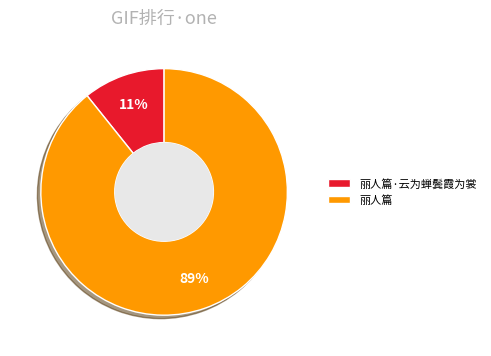

Rank the categories by value from highest to lowest.

丽人篇, 丽人篇·云为蝉鬓霞为裳